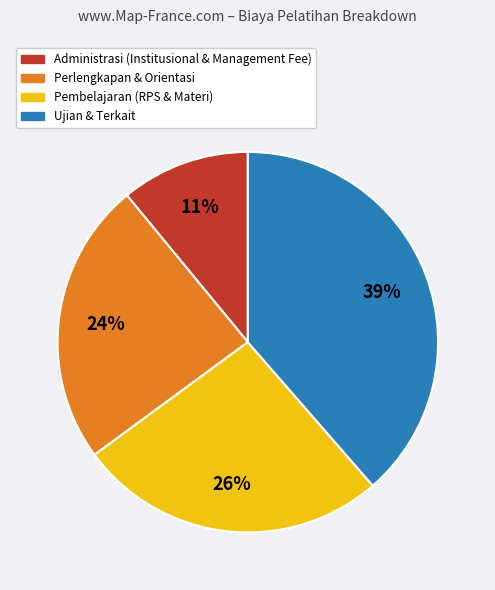

Is there a majority slice in this chart?

No